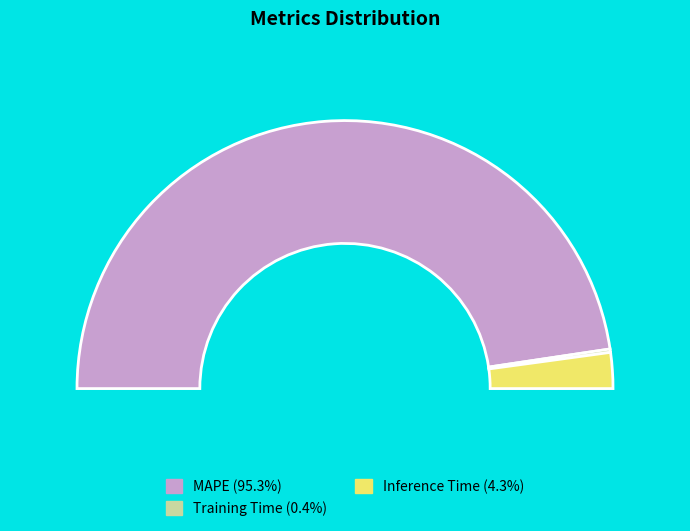

To the nearest percent, what is the combined percentage of MAPE and Training Time?

96%